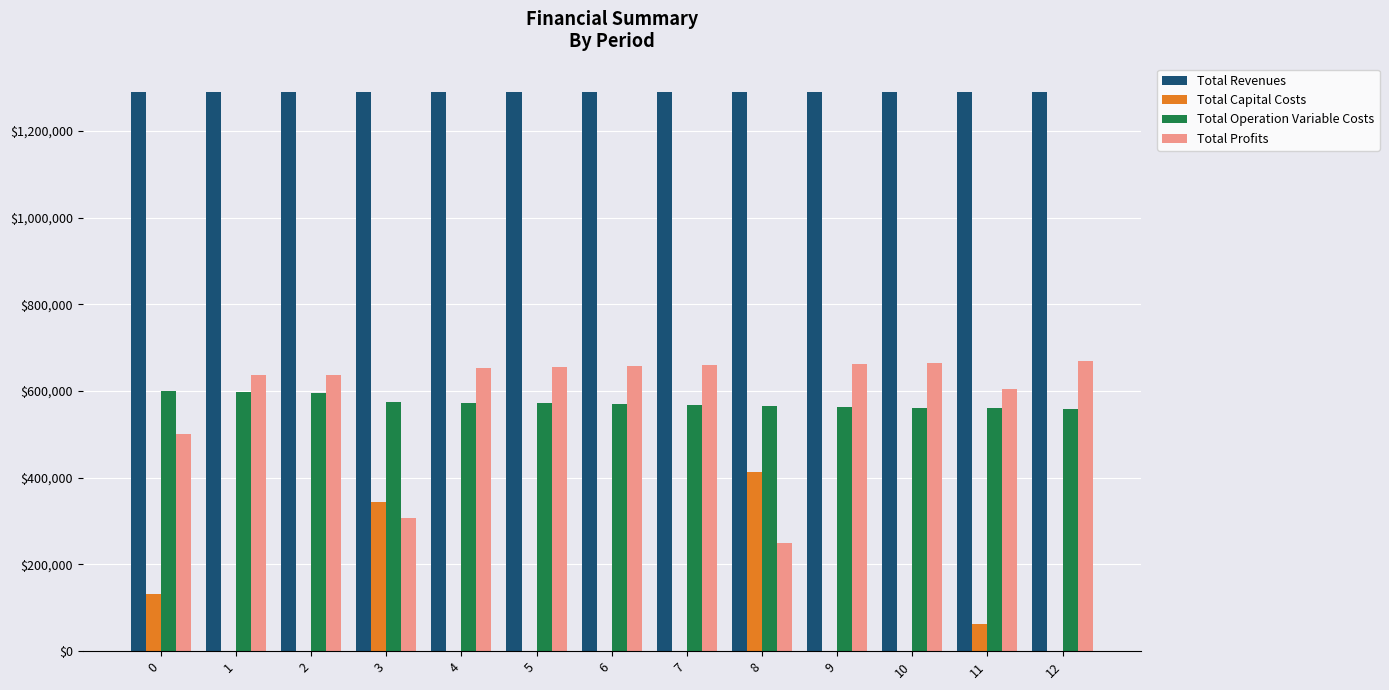

What is the sum of all Total Revenues values?

16779076.8